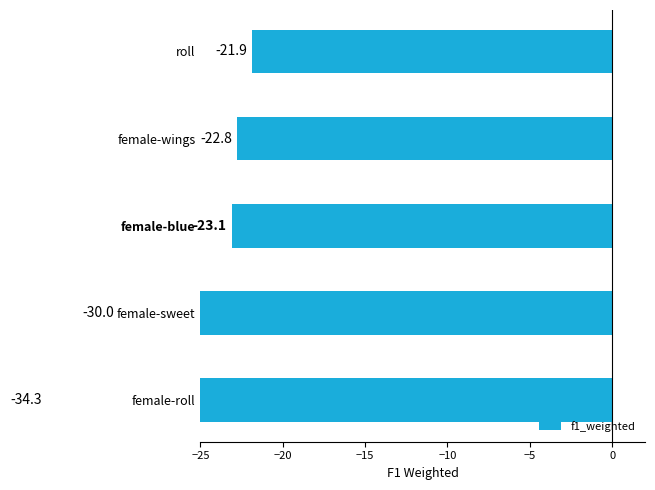

What is the value of the 5th bar from the left?

-21.9